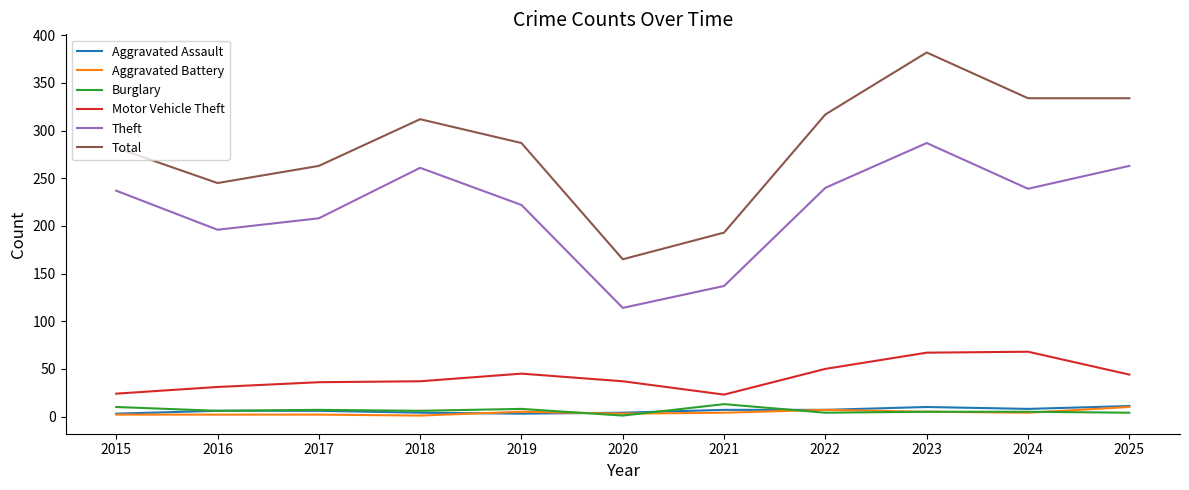

Is it true that Theft equals 263 at 2025?

True